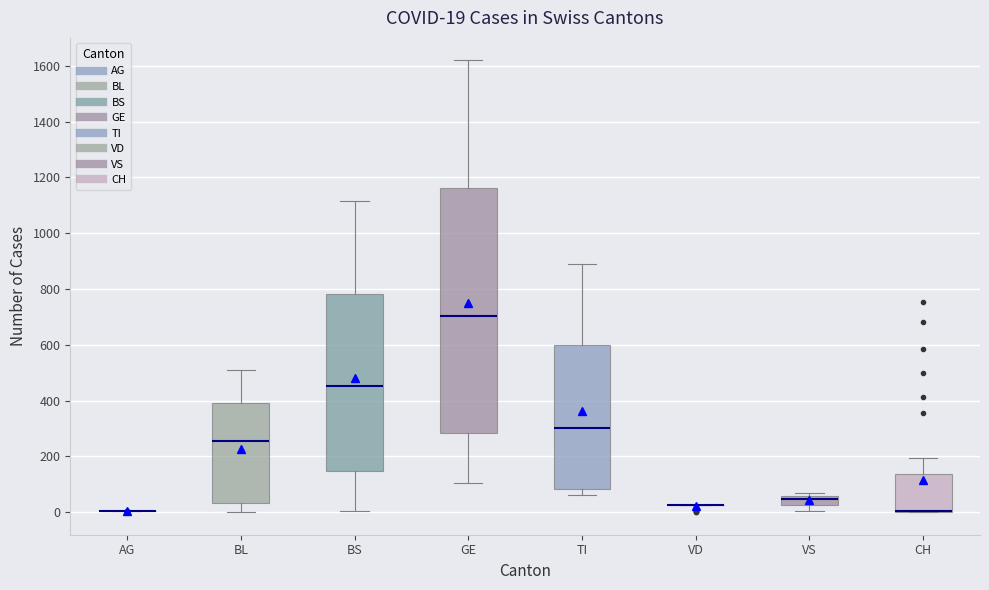

Which box is the tallest, from its lower edge to its upper edge?

GE